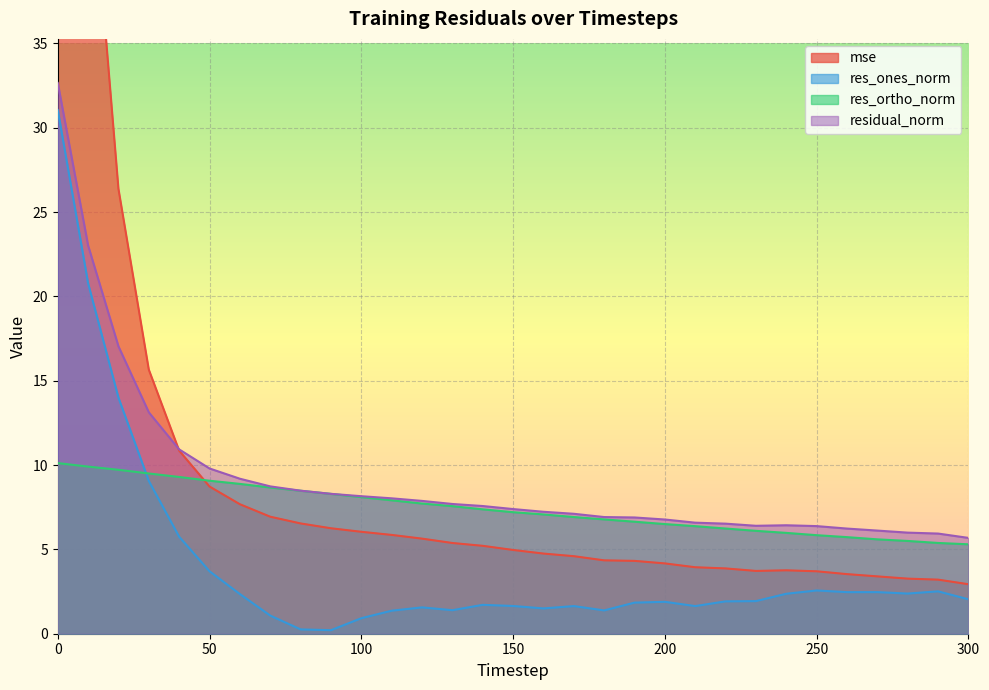

Count the number of data series in this chart.

4